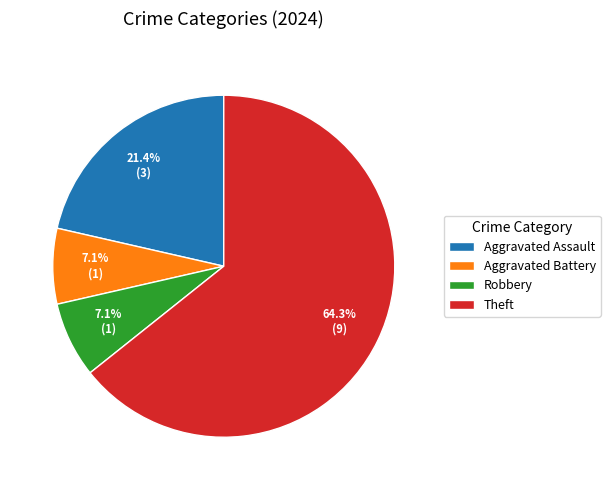

What percentage is NOT represented by Aggravated Assault?

78.6%